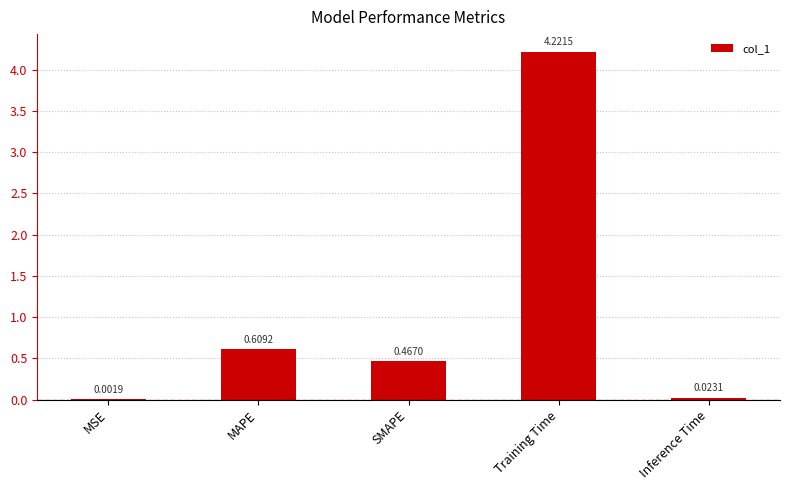

Where is the data nearest to the value 2?

MAPE